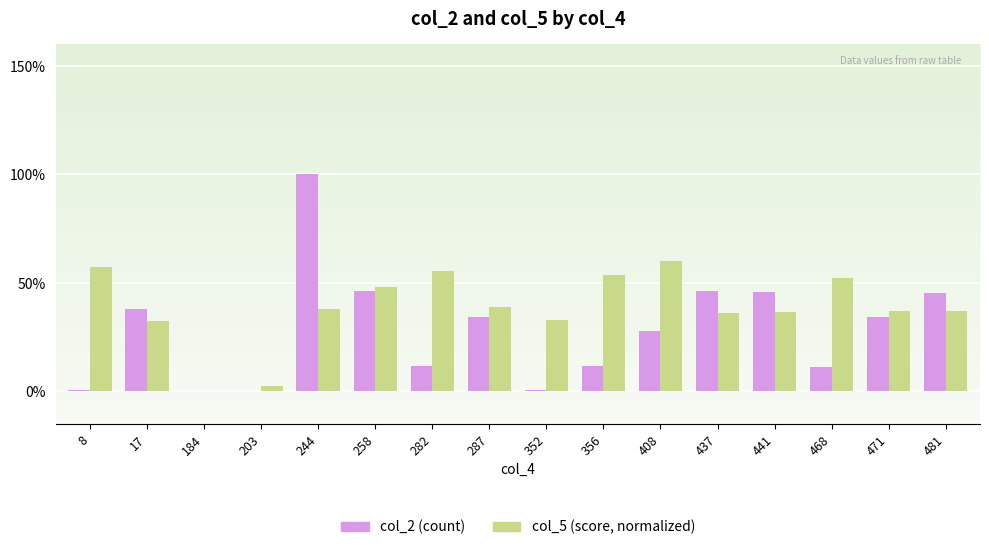

Which series has the largest range (max minus min)?

col_2 (count)